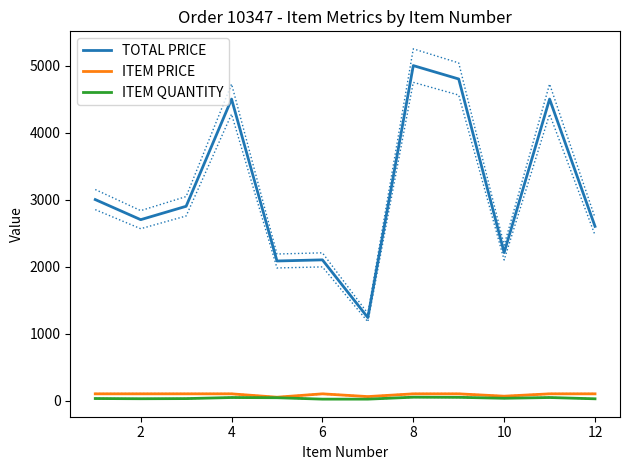

True or false: ITEM PRICE and TOTAL PRICE intersect in this chart.

False